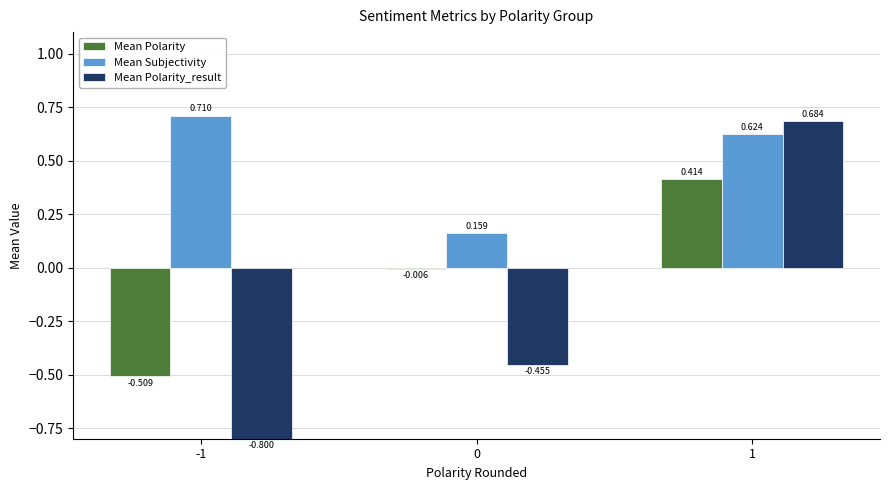

What is the spread (max minus min) of values at -1?

1.5